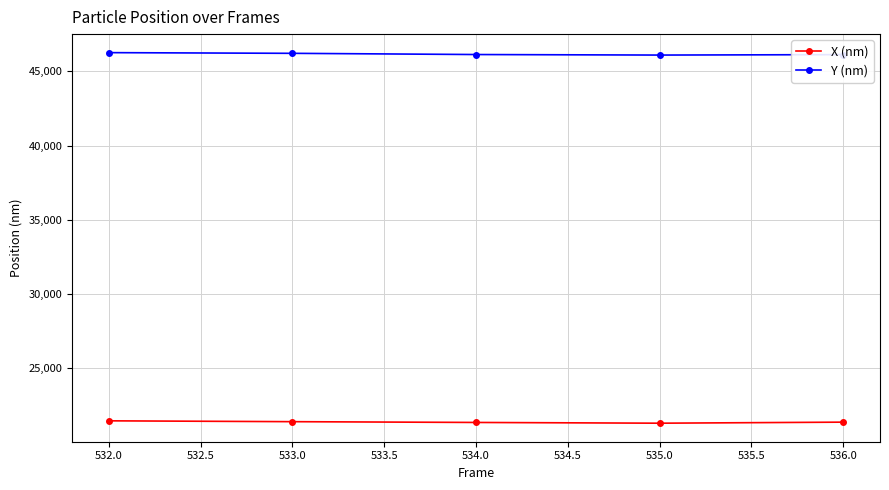

True or false: X (nm) and Y (nm) cross at least once.

False